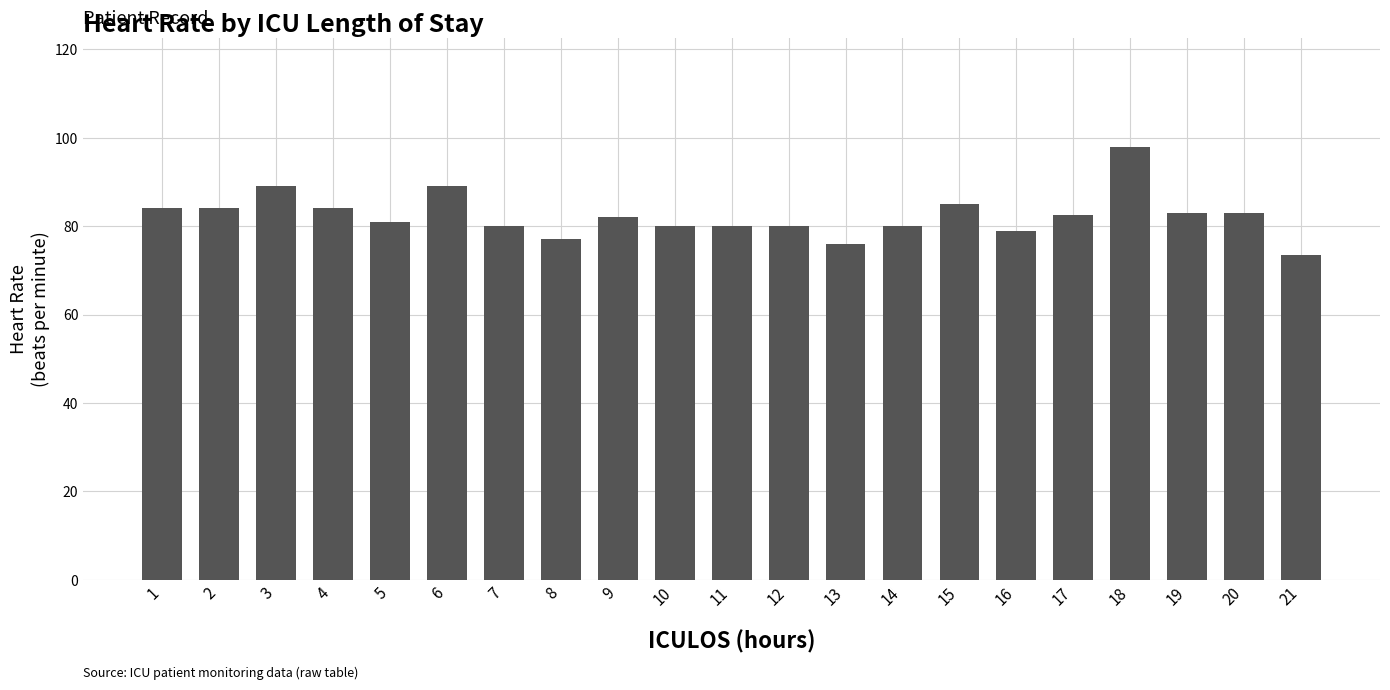

What is the value of the 2nd bar from the left?

84.0